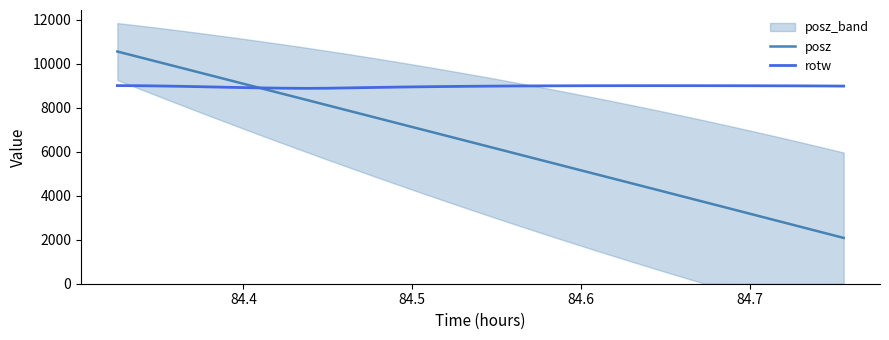

True or false: posz has more than 2 points higher than both neighbors.

False